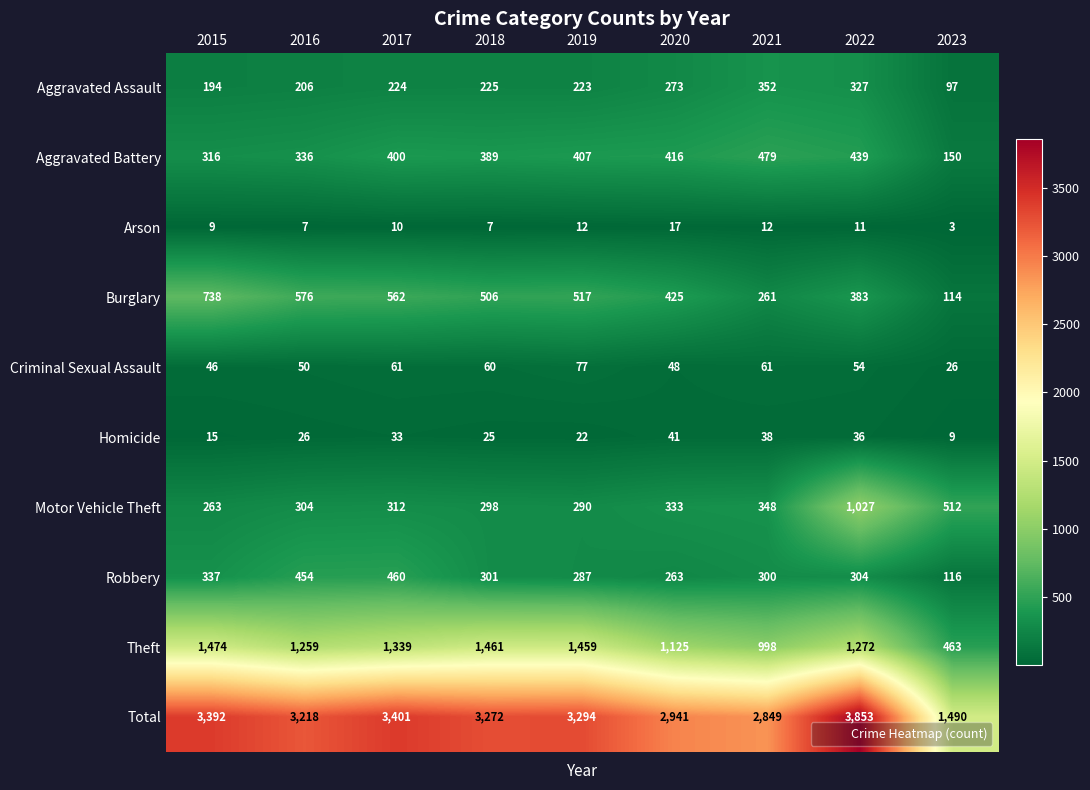

What is the maximum value shown in the chart?

3853